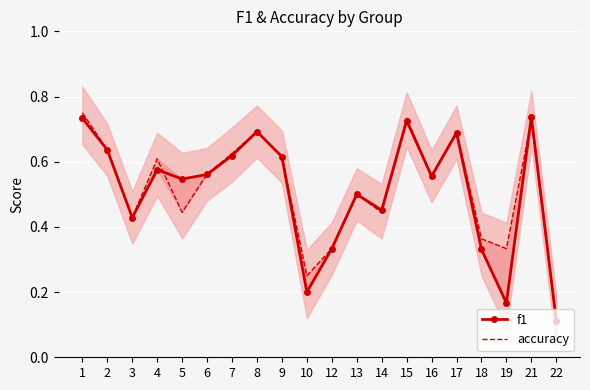

What is the value of the f1 point at the 19th from the left?

0.7